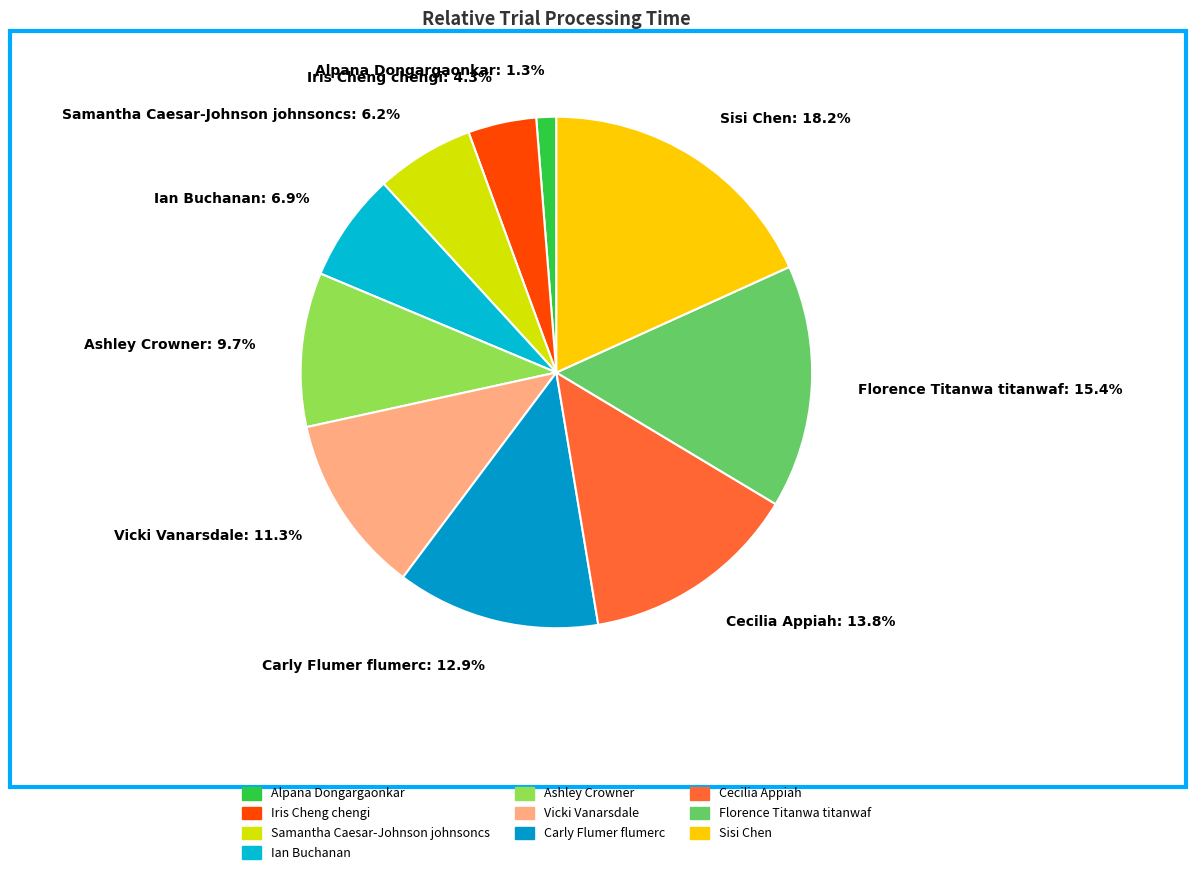

True or false: Samantha Caesar-Johnson johnsoncs accounts for 6% of the total.

True